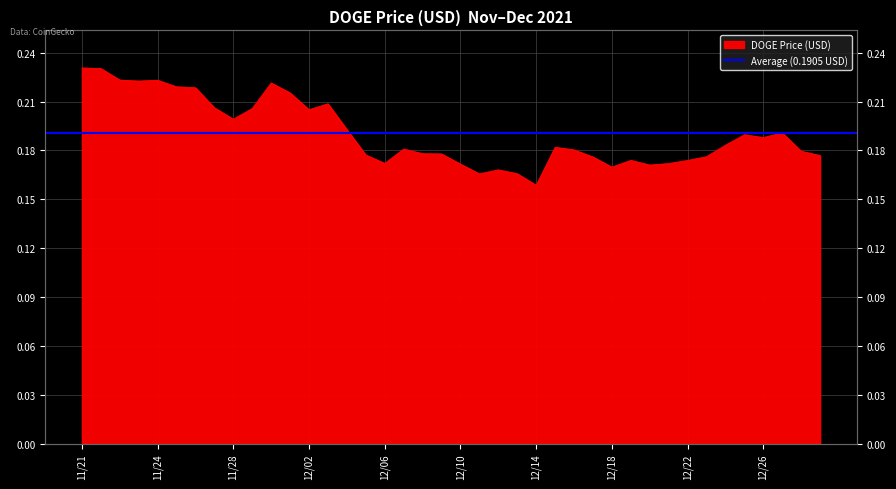

What is the sum of all values?

7.6